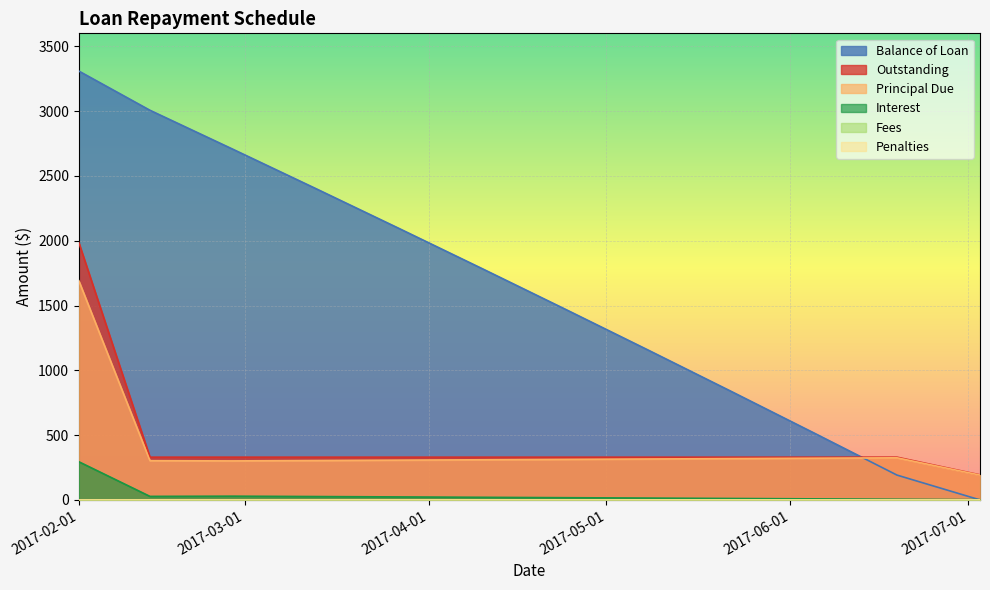

True or false: Outstanding and Balance of Loan cross at least once.

True